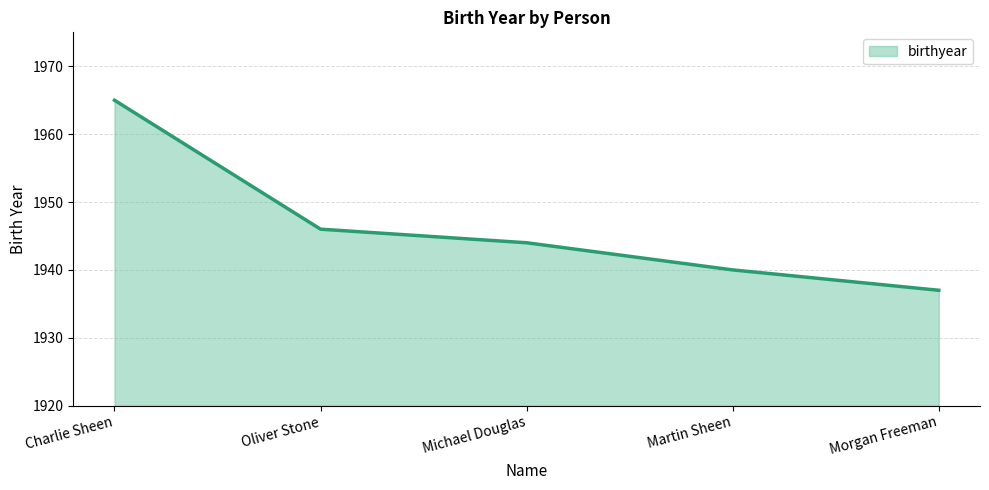

How many lines are shown in the chart?

1